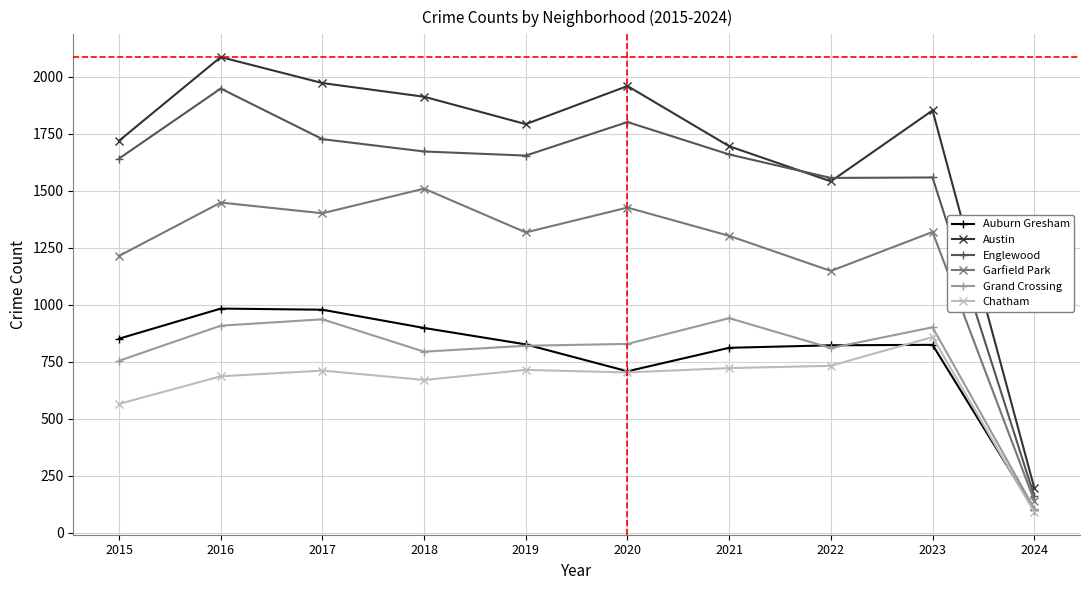

Which category has the highest value across all series?

2016